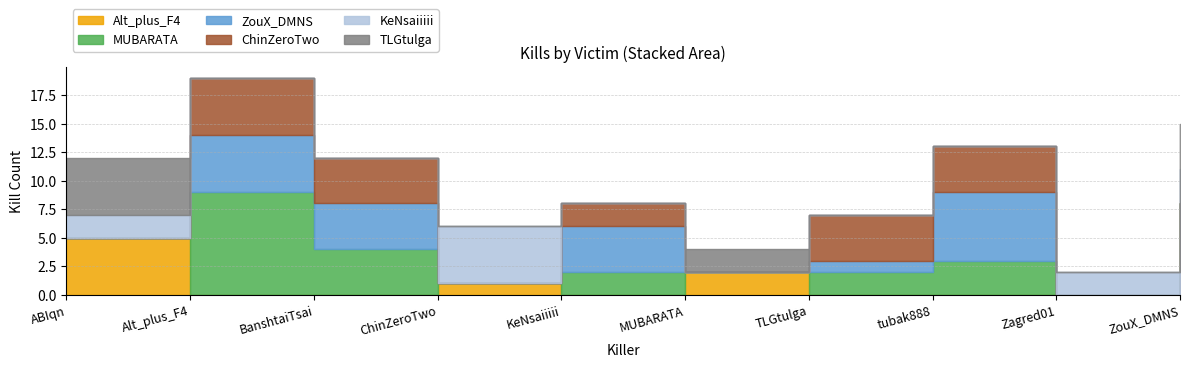

What is the label of the 1st point from the left?

ABIqn